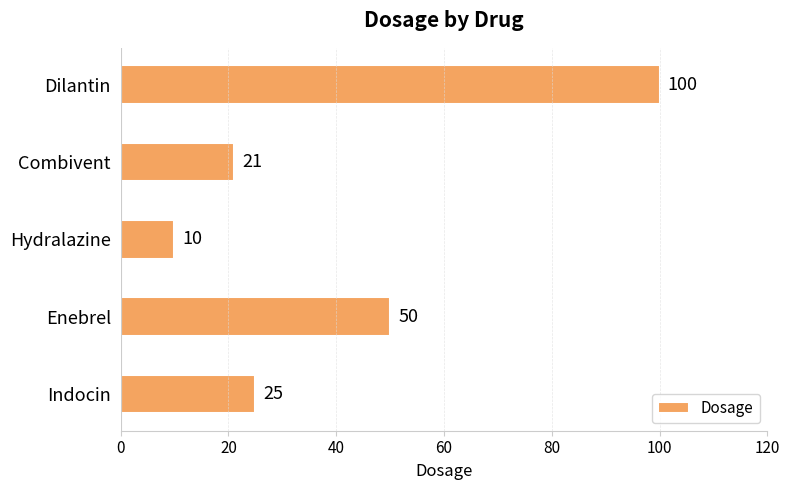

What is the sum of the values at Hydralazine and Combivent?

31